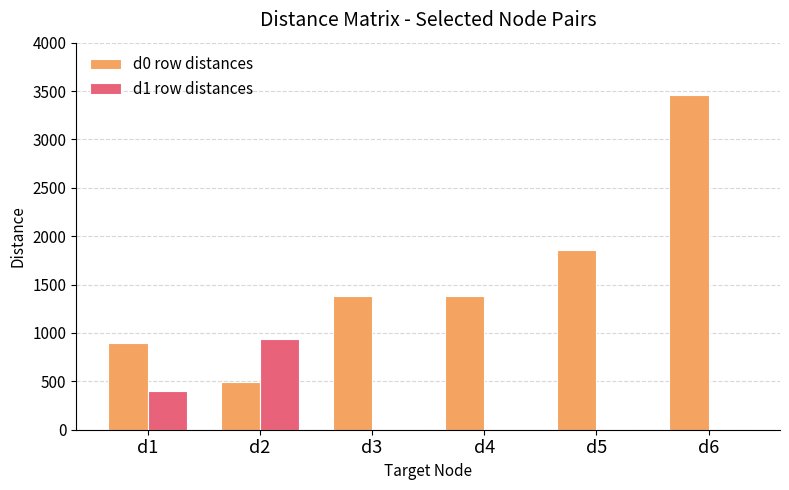

Which series has the largest total across all categories?

d0 row distances